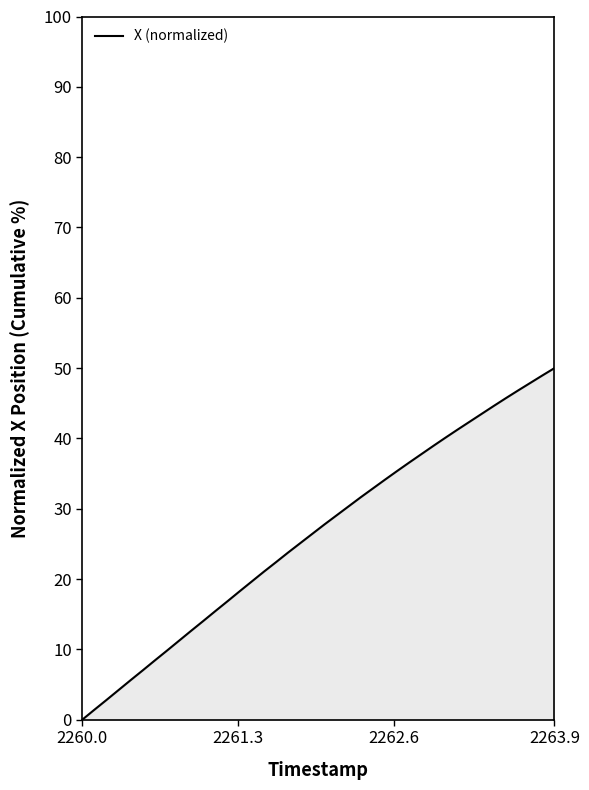

What is the greatest value displayed?

50.0